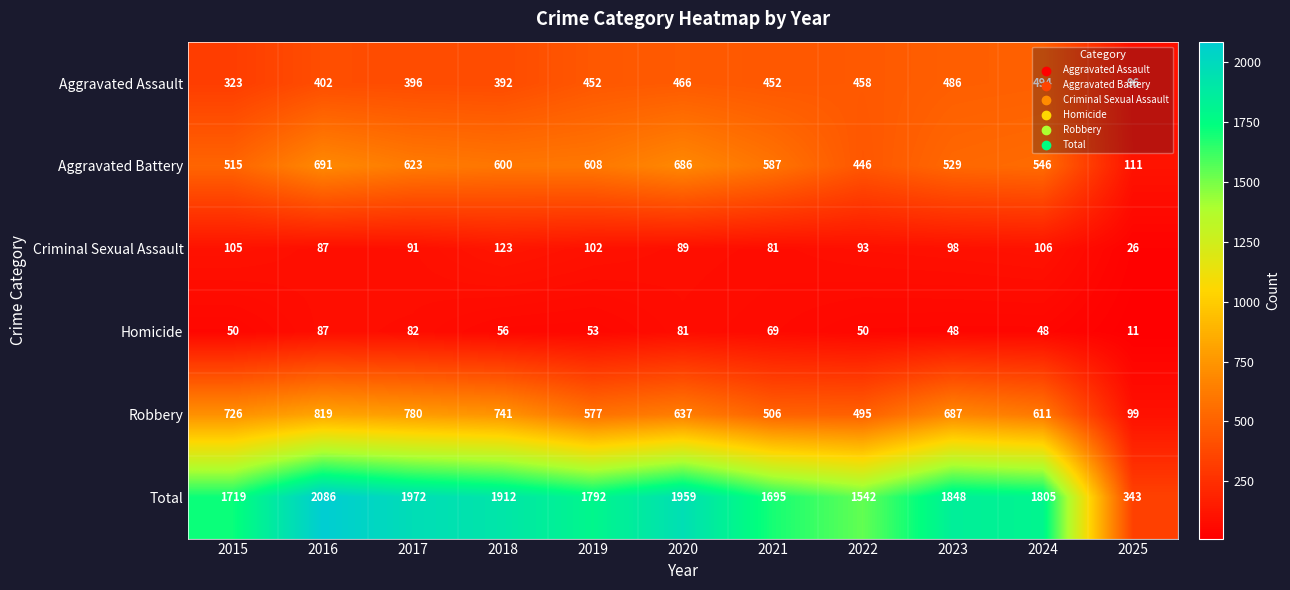

At which label is Aggravated Battery closest to 401?

2022